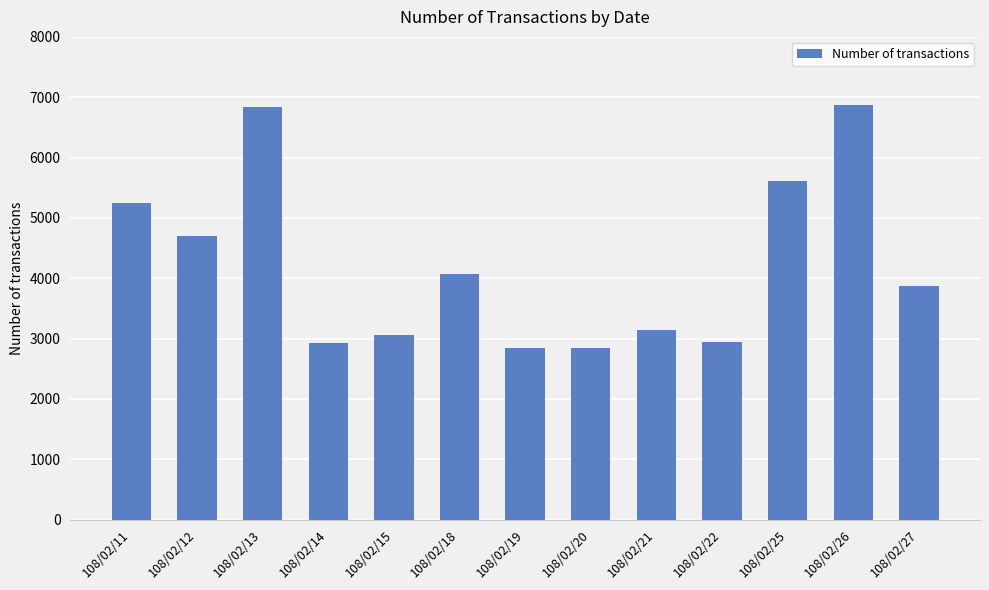

Between 108/02/20 and 108/02/12, which is larger?

108/02/12